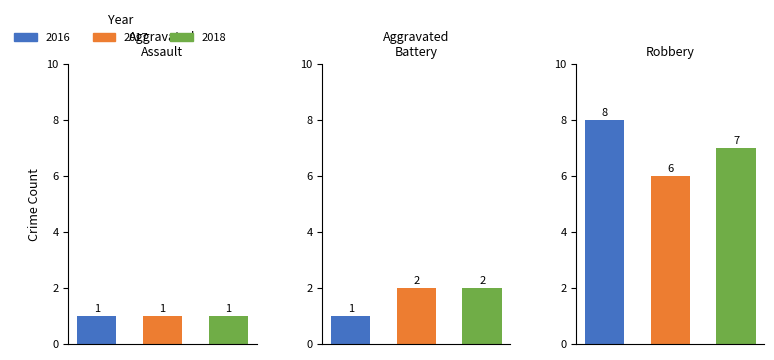

How many bars are there in each group?

3